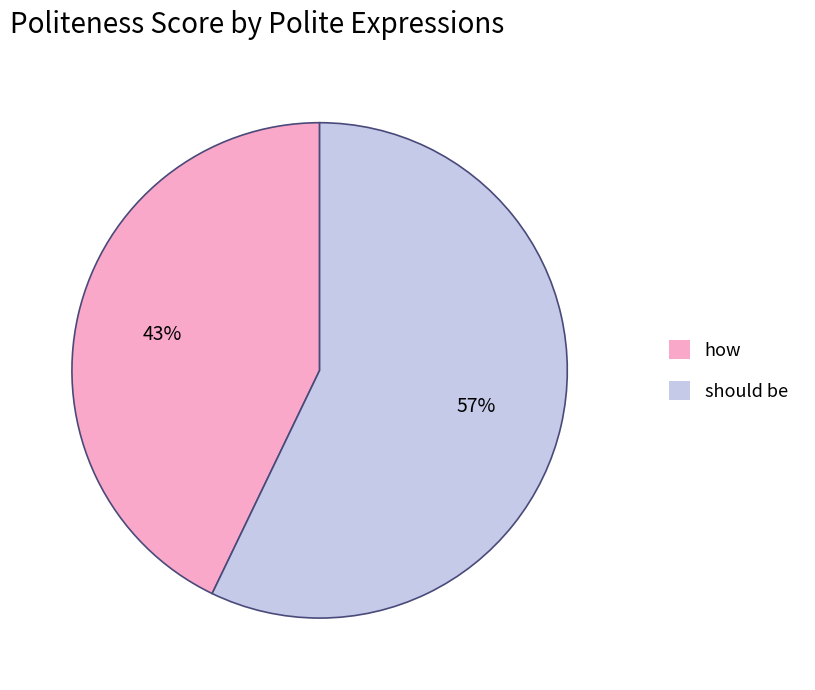

Is the sum of how and should be greater than half?

Yes